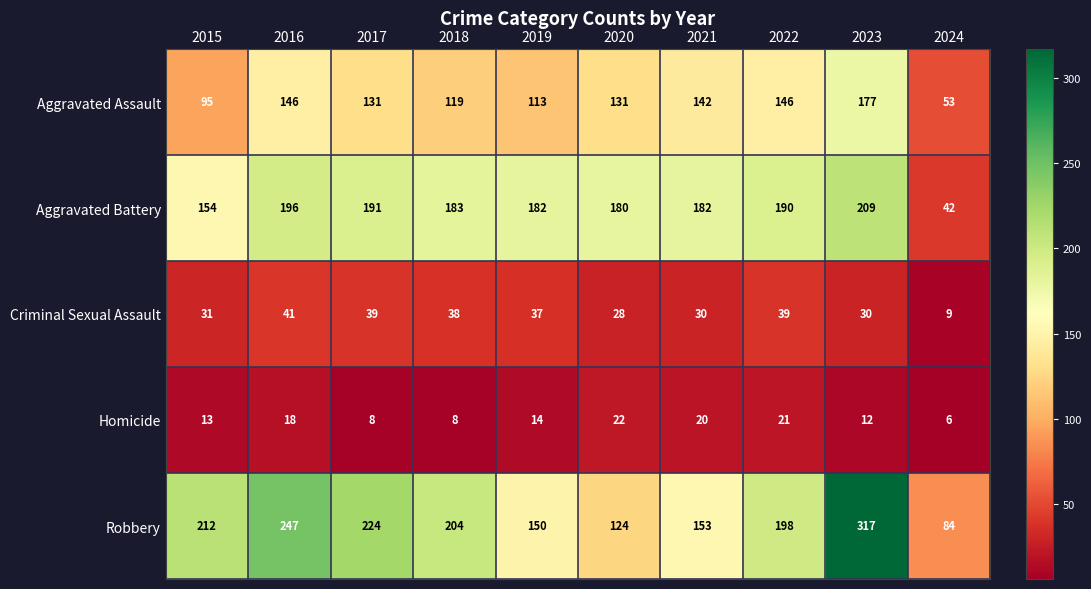

What is the greatest value displayed?

317